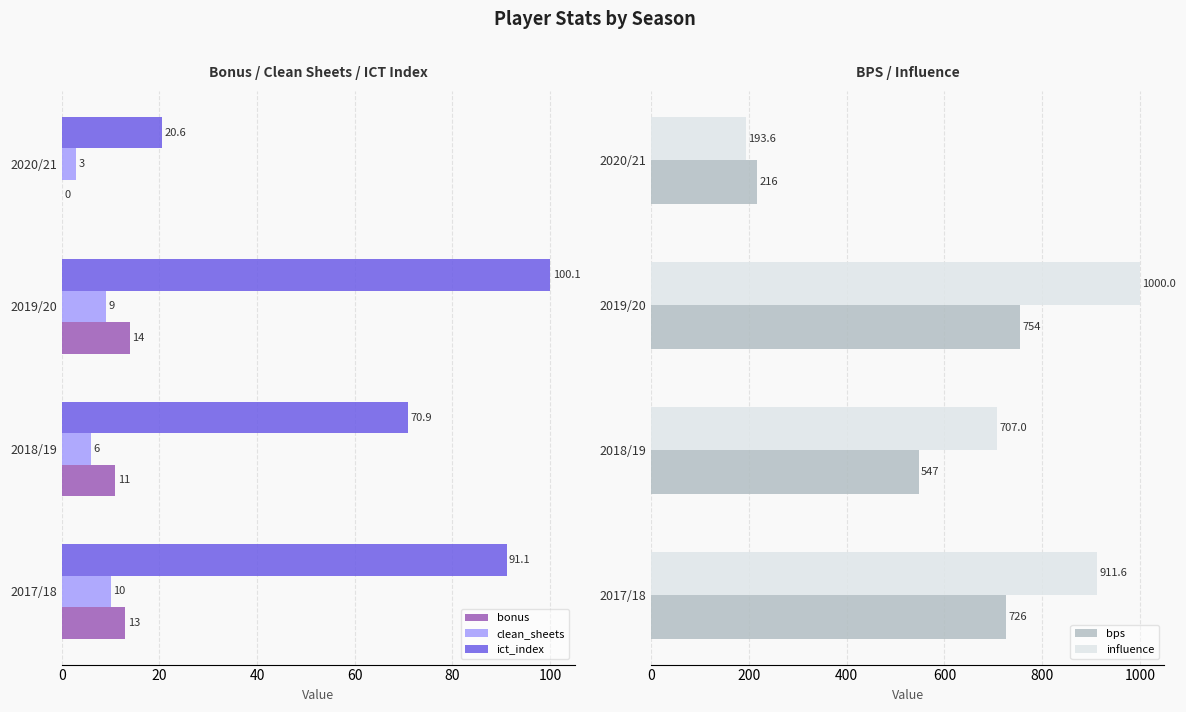

At how many categories does at least one series exceed 728?

2